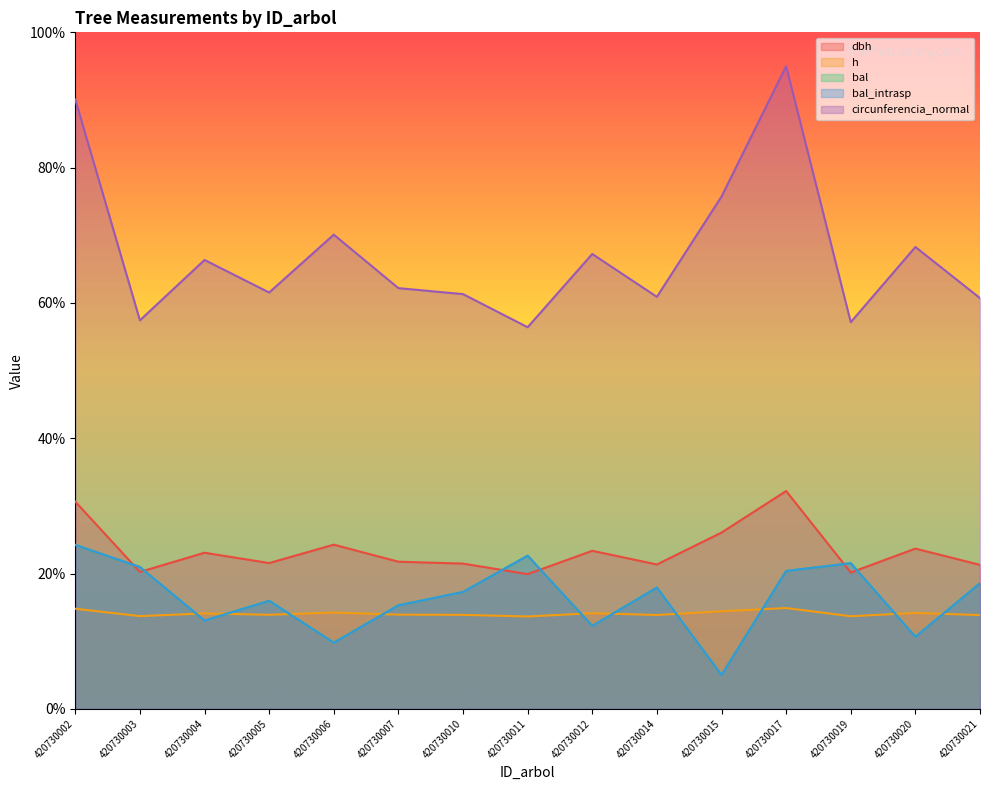

Reading left to right, transcribe all the data shown in this chart.

dbh: 30.6	20.2	23.1	21.5	24.3	21.7	21.5	19.9	23.4	21.3	26.1	32.2	20.1	23.7	21.3
h: 14.8	13.7	14.1	13.9	14.2	13.9	13.9	13.7	14.1	13.9	14.4	14.9	13.7	14.2	13.9
bal: 24.2	21.0	13.0	16.0	9.8	15.3	17.3	22.6	12.3	17.9	5.0	20.4	21.5	10.6	18.6
bal_intrasp: 24.2	21.0	13.0	16.0	9.8	15.3	17.3	22.6	12.3	17.9	5.0	20.4	21.5	10.6	18.6
circunferencia_normal: 90.1	57.4	66.4	61.5	70.1	62.2	61.3	56.4	67.2	60.9	75.7	95.0	57.2	68.3	60.7